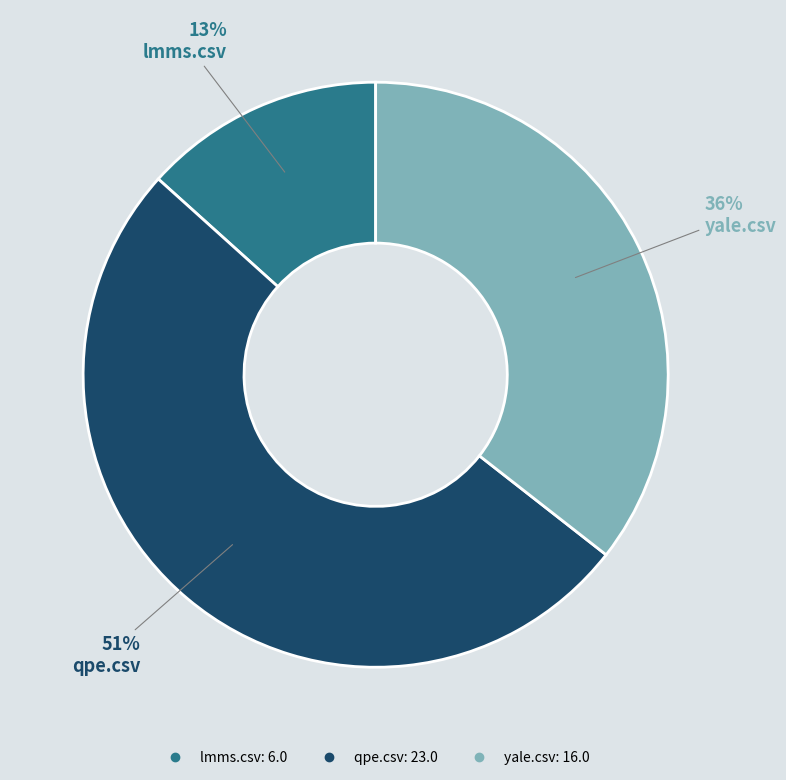

Which category has the biggest portion of the pie?

qpe.csv